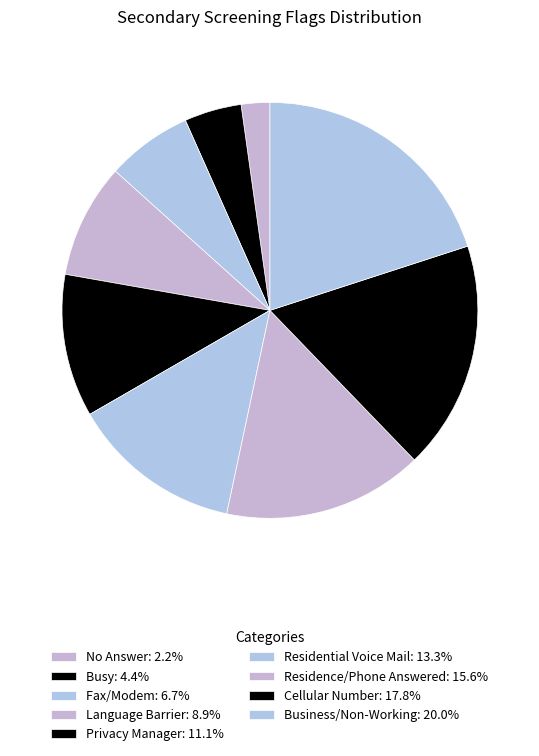

Does Business/Non-Working account for over 50% of the chart?

No